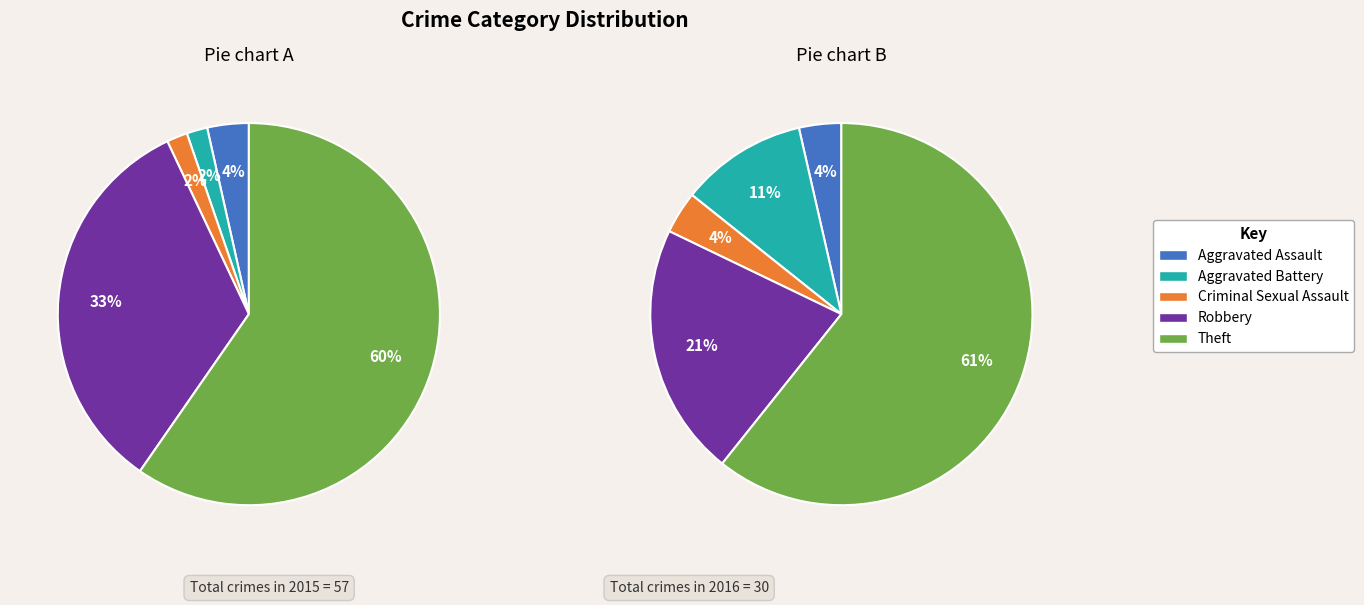

What percentage is the Criminal Sexual Assault slice, to the nearest percent?

2%